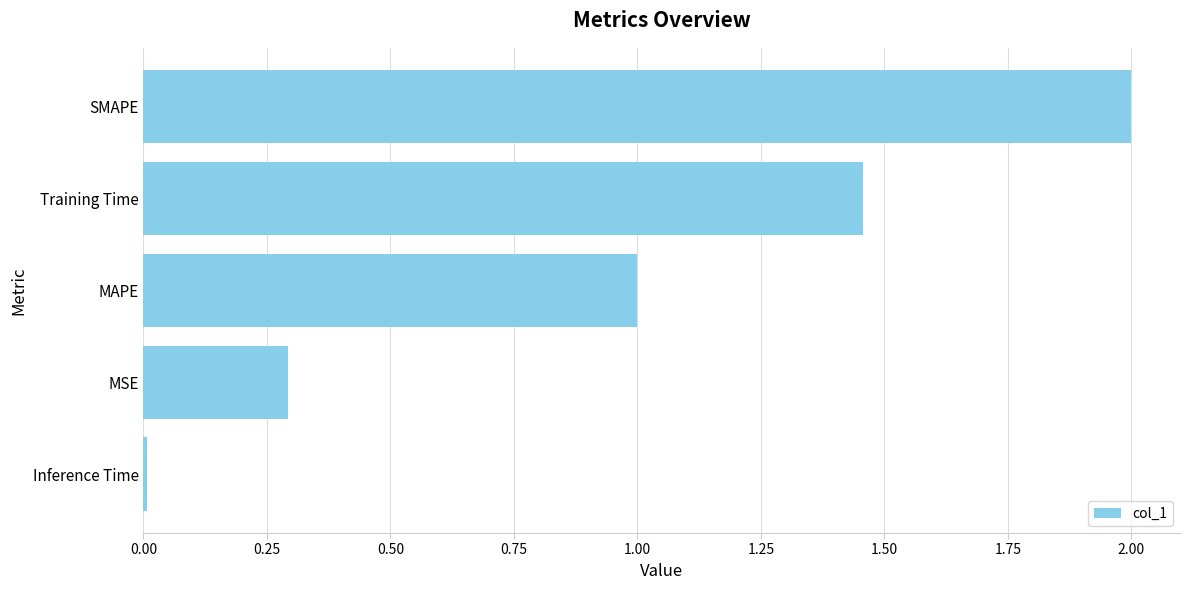

What is the change in value from MSE to SMAPE?

+1.7